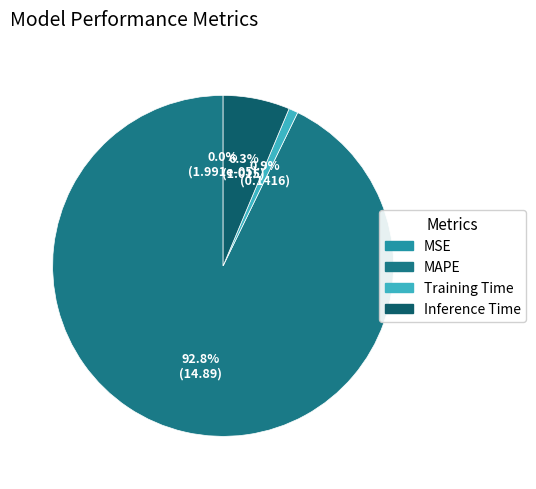

Is there any slice that represents more than half of the pie?

Yes